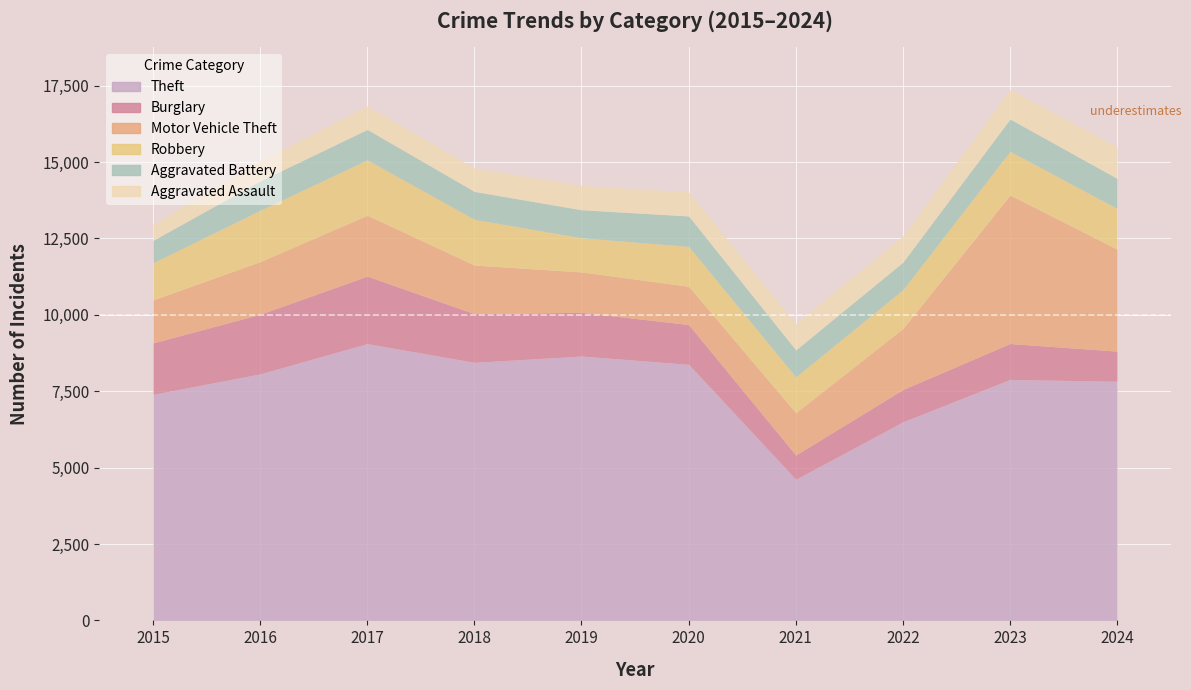

What is the spread (max minus min) of values at 2016?

7408